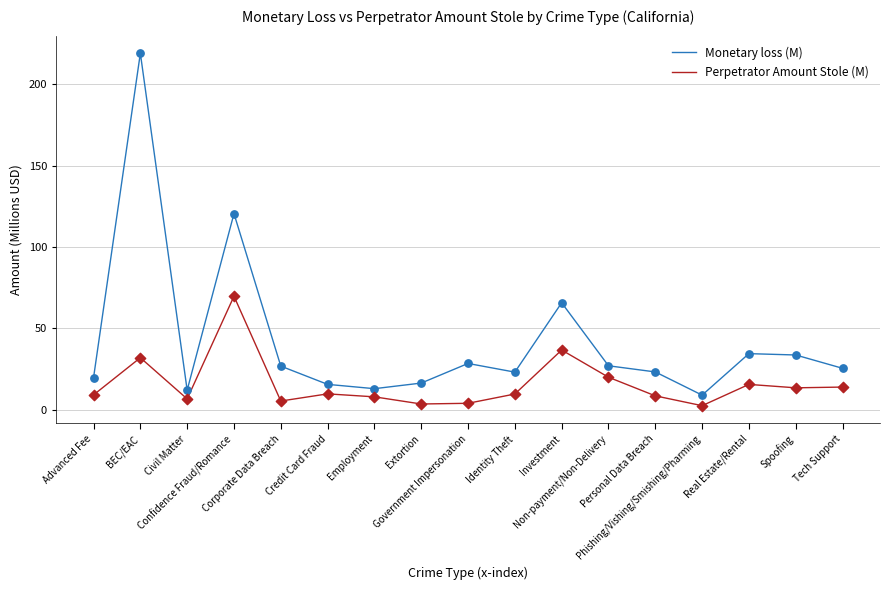

Which series has the largest range (max minus min)?

Monetary loss (M)